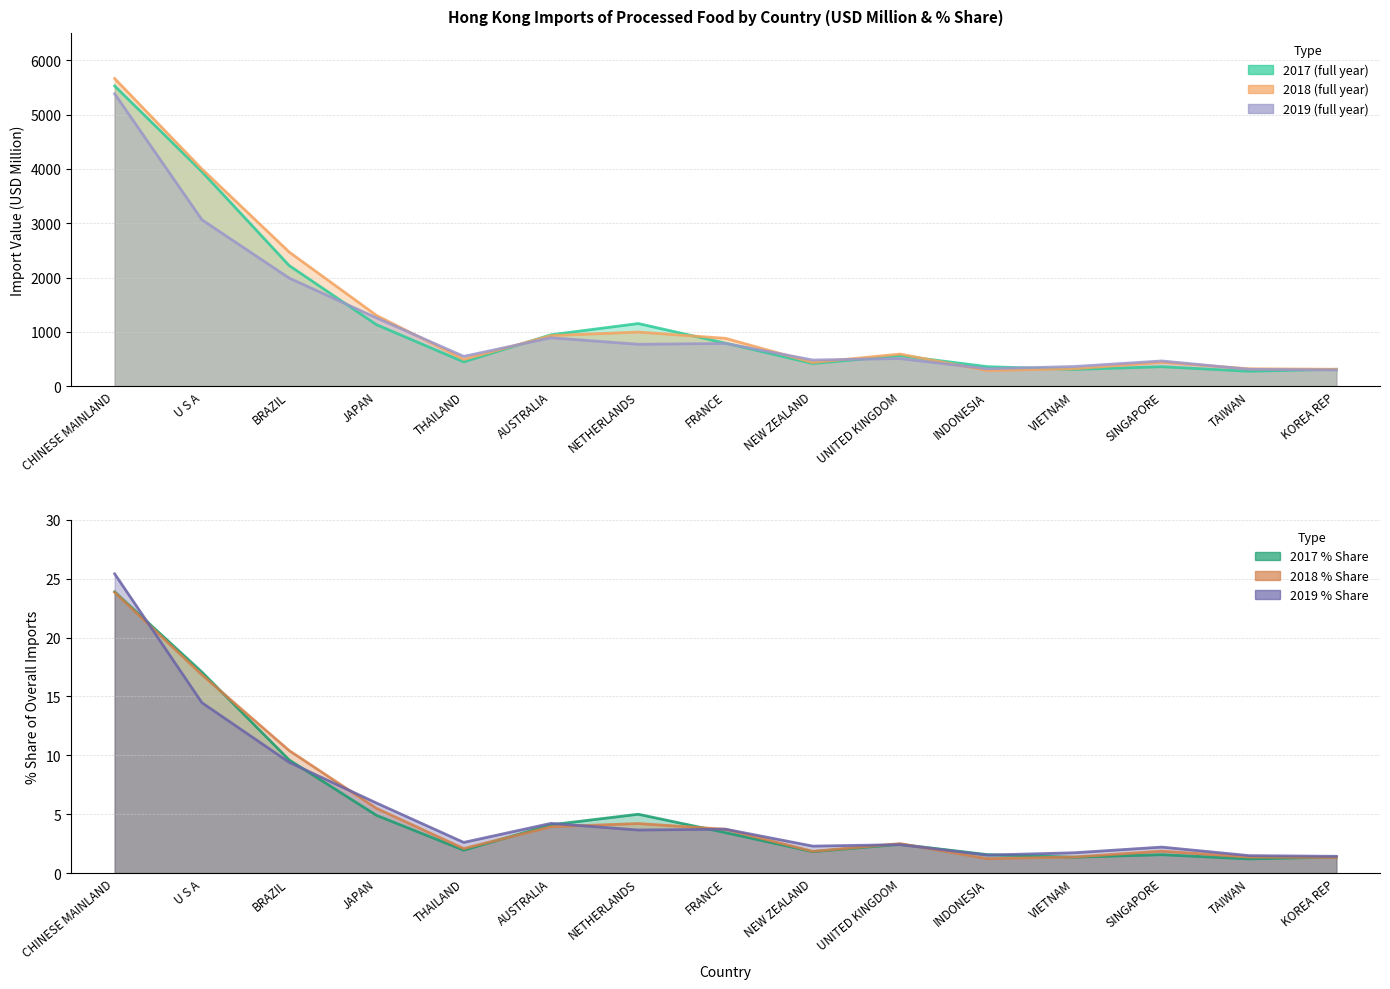

True or false: 201812 % Share and 201912 Value cross at least once.

False